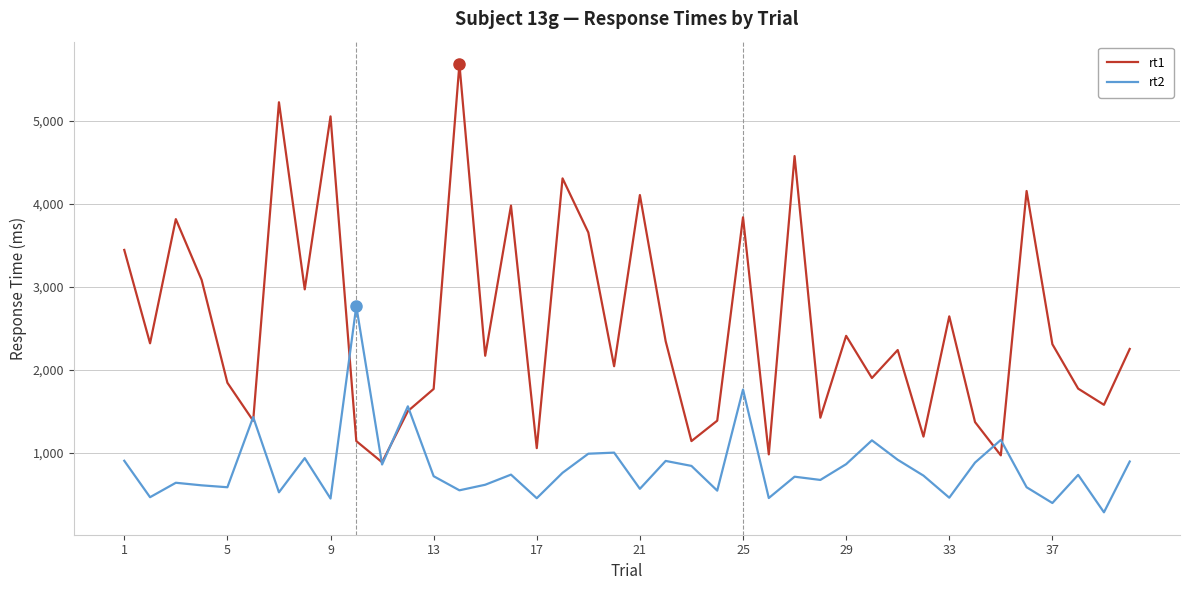

What is the difference between the maximum and minimum values in the rt2 series?

2484